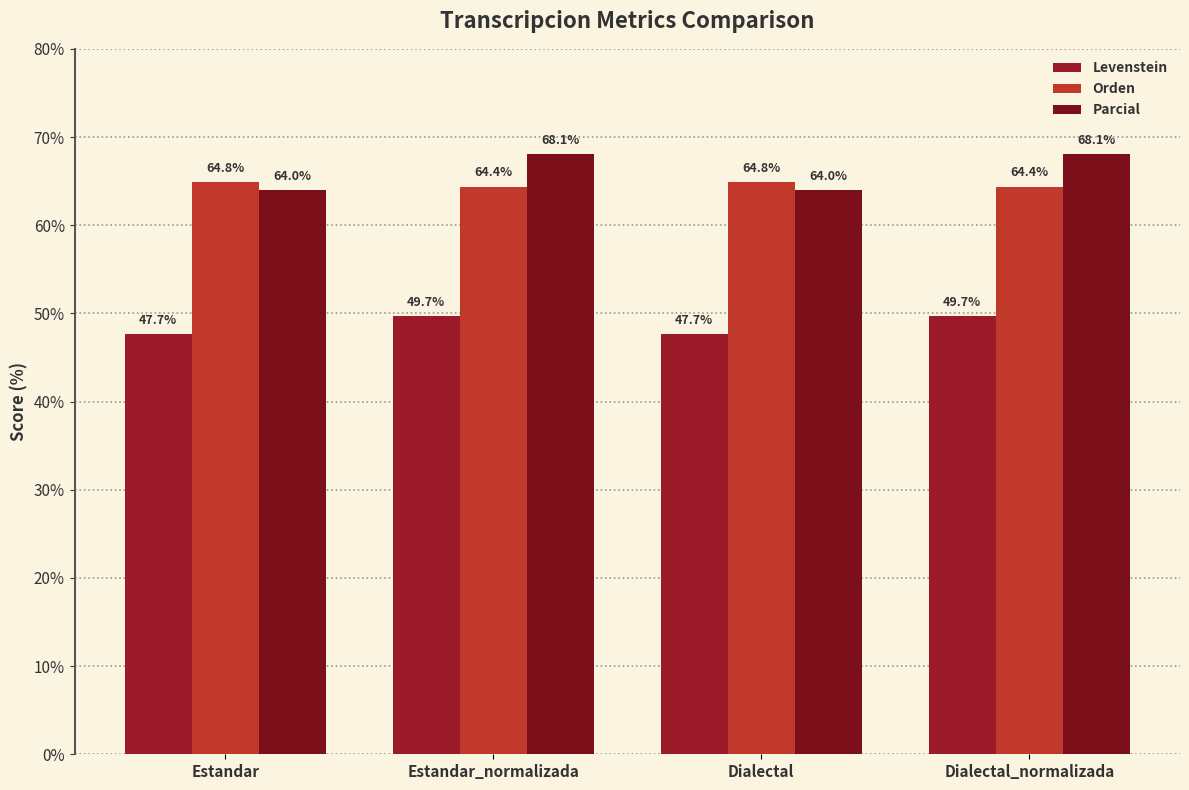

Reading right to left, list all the values displayed in this chart.

Levenstein: Dialectal_normalizada=49.7	Dialectal=47.7	Estandar_normalizada=49.7	Estandar=47.7
Orden: Dialectal_normalizada=64.4	Dialectal=64.8	Estandar_normalizada=64.4	Estandar=64.8
Parcial: Dialectal_normalizada=68.1	Dialectal=64.0	Estandar_normalizada=68.1	Estandar=64.0